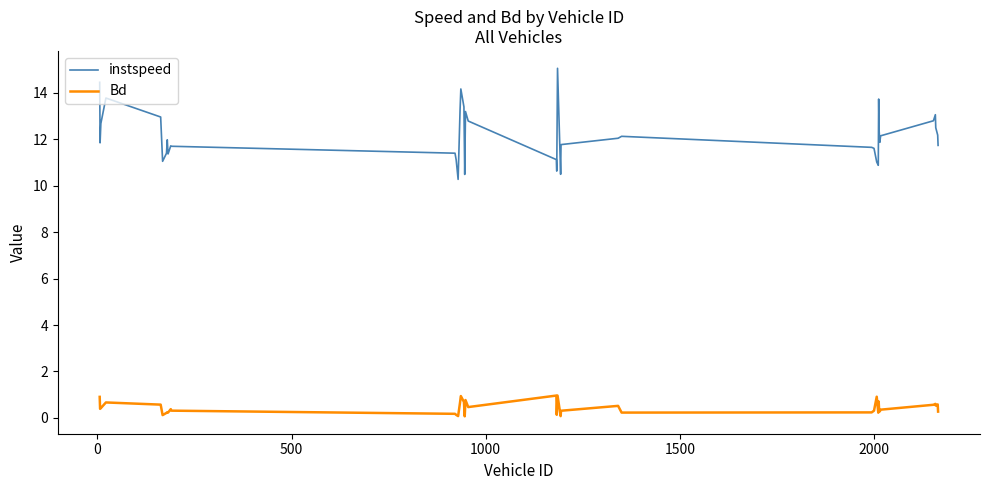

Which series has the widest spread of values?

instspeed